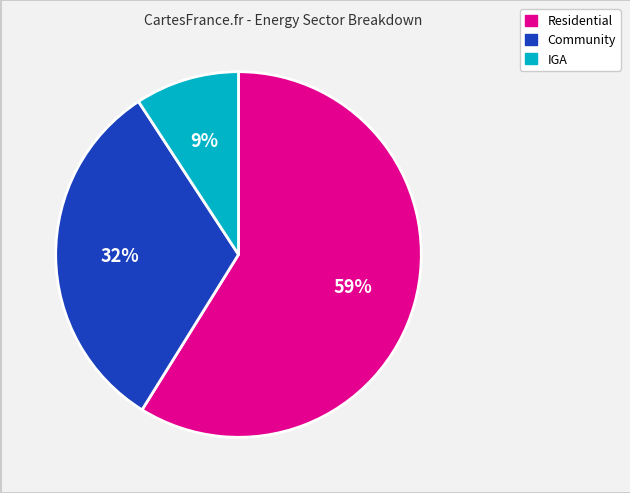

Rank the categories by value from highest to lowest.

Residential, Community, IGA